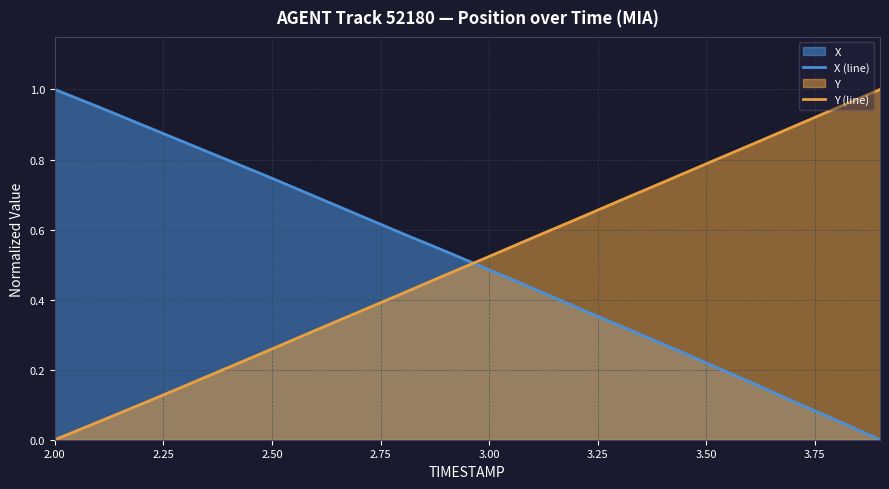

After their last crossing, which series has the higher values: Y (line) or X (line)?

Y (line)